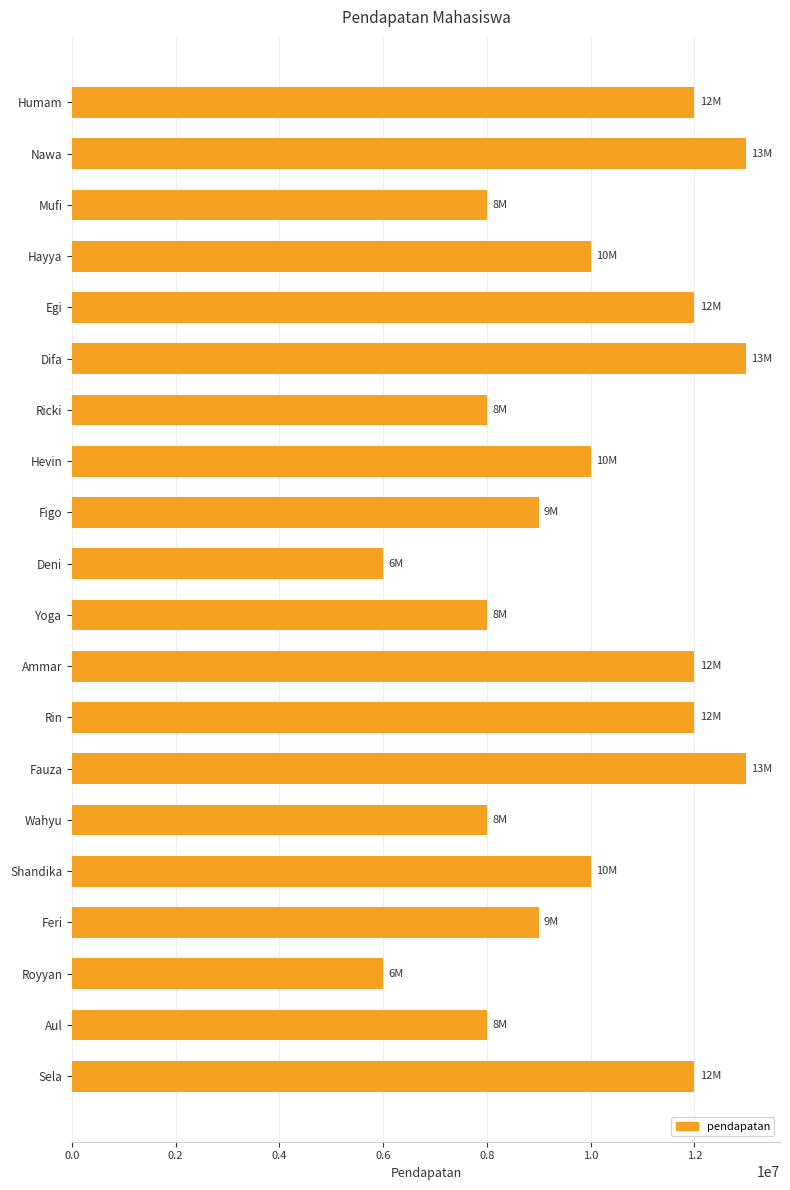

What is the maximum value shown in the chart?

13000000